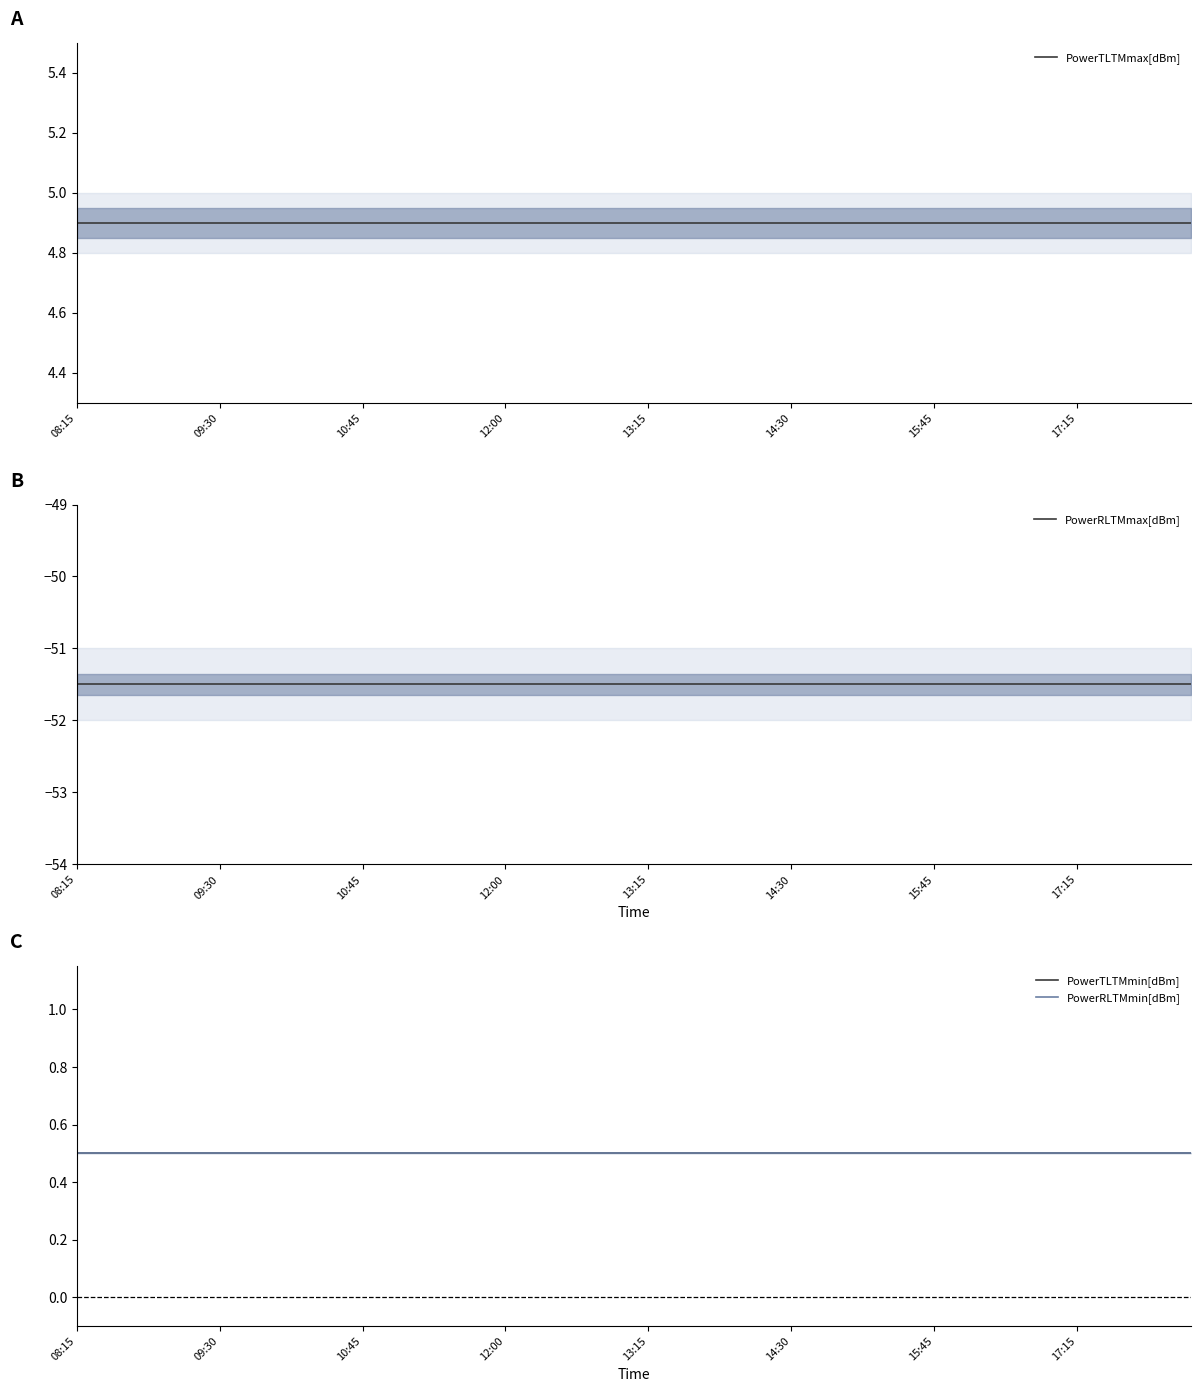

What is the maximum value for PowerRLTMmax[dBm]?

-51.5